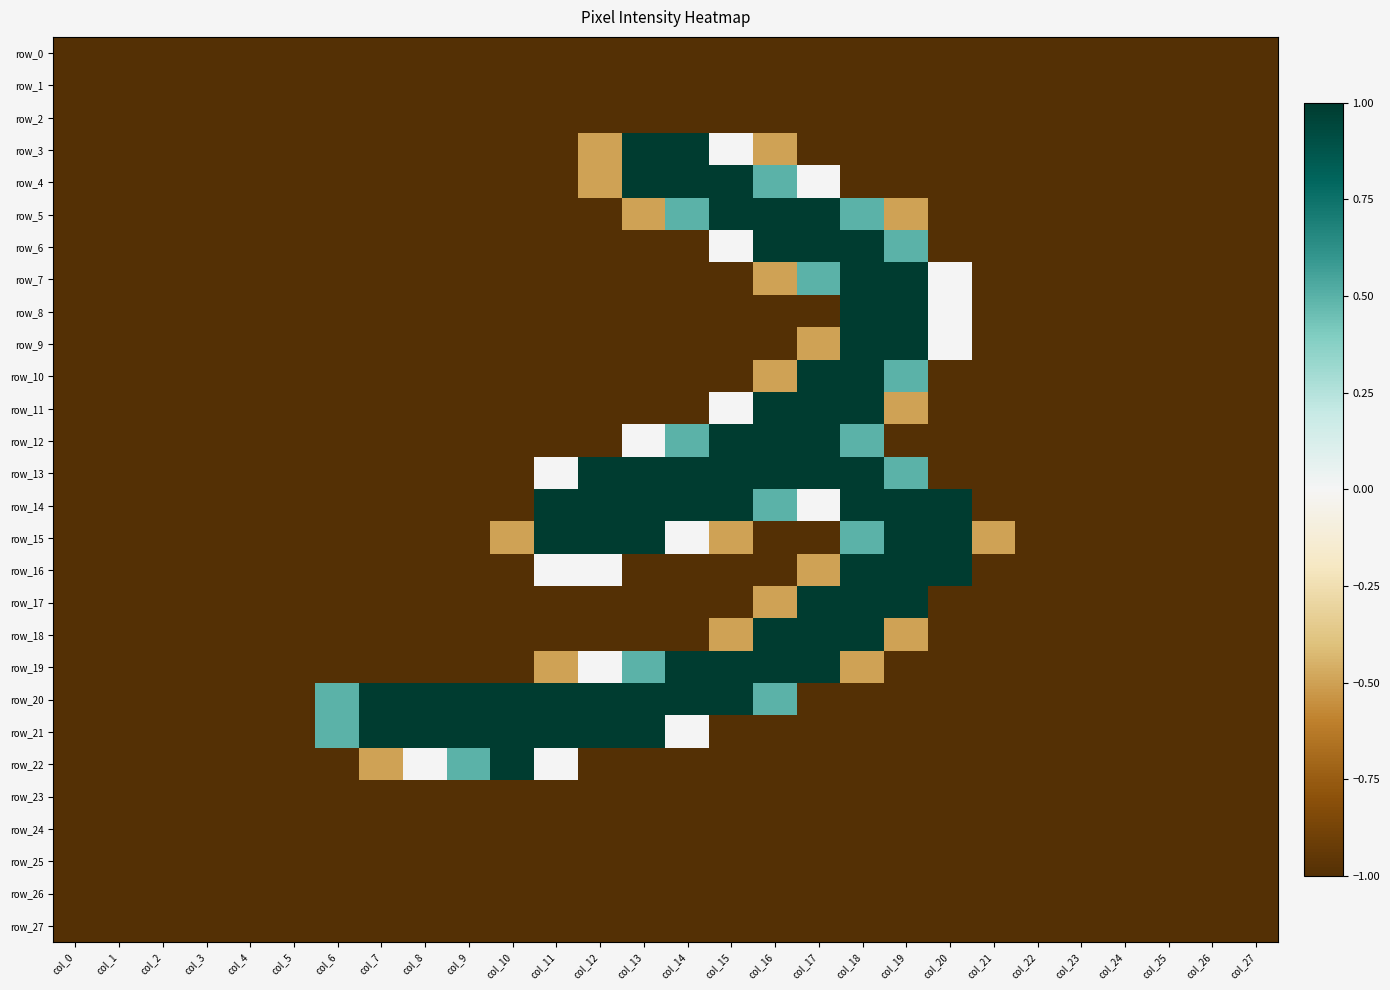

Reading left to right, what are all the values shown in this chart?

row_0: col_0=-1.0	col_1=-1.0	col_2=-1.0	col_3=-1.0	col_4=-1.0	col_5=-1.0	col_6=-1.0	col_7=-1.0	col_8=-1.0	col_9=-1.0	col_10=-1.0	col_11=-1.0	col_12=-1.0	col_13=-1.0	col_14=-1.0	col_15=-1.0	col_16=-1.0	col_17=-1.0	col_18=-1.0	col_19=-1.0	col_20=-1.0	col_21=-1.0	col_22=-1.0	col_23=-1.0	col_24=-1.0	col_25=-1.0	col_26=-1.0	col_27=-1.0
row_1: col_0=-1.0	col_1=-1.0	col_2=-1.0	col_3=-1.0	col_4=-1.0	col_5=-1.0	col_6=-1.0	col_7=-1.0	col_8=-1.0	col_9=-1.0	col_10=-1.0	col_11=-1.0	col_12=-1.0	col_13=-1.0	col_14=-1.0	col_15=-1.0	col_16=-1.0	col_17=-1.0	col_18=-1.0	col_19=-1.0	col_20=-1.0	col_21=-1.0	col_22=-1.0	col_23=-1.0	col_24=-1.0	col_25=-1.0	col_26=-1.0	col_27=-1.0
row_2: col_0=-1.0	col_1=-1.0	col_2=-1.0	col_3=-1.0	col_4=-1.0	col_5=-1.0	col_6=-1.0	col_7=-1.0	col_8=-1.0	col_9=-1.0	col_10=-1.0	col_11=-1.0	col_12=-1.0	col_13=-1.0	col_14=-1.0	col_15=-1.0	col_16=-1.0	col_17=-1.0	col_18=-1.0	col_19=-1.0	col_20=-1.0	col_21=-1.0	col_22=-1.0	col_23=-1.0	col_24=-1.0	col_25=-1.0	col_26=-1.0	col_27=-1.0
row_3: col_0=-1.0	col_1=-1.0	col_2=-1.0	col_3=-1.0	col_4=-1.0	col_5=-1.0	col_6=-1.0	col_7=-1.0	col_8=-1.0	col_9=-1.0	col_10=-1.0	col_11=-1.0	col_12=-0.5	col_13=1.0	col_14=1.0	col_15=0.0	col_16=-0.5	col_17=-1.0	col_18=-1.0	col_19=-1.0	col_20=-1.0	col_21=-1.0	col_22=-1.0	col_23=-1.0	col_24=-1.0	col_25=-1.0	col_26=-1.0	col_27=-1.0
row_4: col_0=-1.0	col_1=-1.0	col_2=-1.0	col_3=-1.0	col_4=-1.0	col_5=-1.0	col_6=-1.0	col_7=-1.0	col_8=-1.0	col_9=-1.0	col_10=-1.0	col_11=-1.0	col_12=-0.5	col_13=1.0	col_14=1.0	col_15=1.0	col_16=0.5	col_17=0.0	col_18=-1.0	col_19=-1.0	col_20=-1.0	col_21=-1.0	col_22=-1.0	col_23=-1.0	col_24=-1.0	col_25=-1.0	col_26=-1.0	col_27=-1.0
row_5: col_0=-1.0	col_1=-1.0	col_2=-1.0	col_3=-1.0	col_4=-1.0	col_5=-1.0	col_6=-1.0	col_7=-1.0	col_8=-1.0	col_9=-1.0	col_10=-1.0	col_11=-1.0	col_12=-1.0	col_13=-0.5	col_14=0.5	col_15=1.0	col_16=1.0	col_17=1.0	col_18=0.5	col_19=-0.5	col_20=-1.0	col_21=-1.0	col_22=-1.0	col_23=-1.0	col_24=-1.0	col_25=-1.0	col_26=-1.0	col_27=-1.0
row_6: col_0=-1.0	col_1=-1.0	col_2=-1.0	col_3=-1.0	col_4=-1.0	col_5=-1.0	col_6=-1.0	col_7=-1.0	col_8=-1.0	col_9=-1.0	col_10=-1.0	col_11=-1.0	col_12=-1.0	col_13=-1.0	col_14=-1.0	col_15=0.0	col_16=1.0	col_17=1.0	col_18=1.0	col_19=0.5	col_20=-1.0	col_21=-1.0	col_22=-1.0	col_23=-1.0	col_24=-1.0	col_25=-1.0	col_26=-1.0	col_27=-1.0
row_7: col_0=-1.0	col_1=-1.0	col_2=-1.0	col_3=-1.0	col_4=-1.0	col_5=-1.0	col_6=-1.0	col_7=-1.0	col_8=-1.0	col_9=-1.0	col_10=-1.0	col_11=-1.0	col_12=-1.0	col_13=-1.0	col_14=-1.0	col_15=-1.0	col_16=-0.5	col_17=0.5	col_18=1.0	col_19=1.0	col_20=0.0	col_21=-1.0	col_22=-1.0	col_23=-1.0	col_24=-1.0	col_25=-1.0	col_26=-1.0	col_27=-1.0
row_8: col_0=-1.0	col_1=-1.0	col_2=-1.0	col_3=-1.0	col_4=-1.0	col_5=-1.0	col_6=-1.0	col_7=-1.0	col_8=-1.0	col_9=-1.0	col_10=-1.0	col_11=-1.0	col_12=-1.0	col_13=-1.0	col_14=-1.0	col_15=-1.0	col_16=-1.0	col_17=-1.0	col_18=1.0	col_19=1.0	col_20=0.0	col_21=-1.0	col_22=-1.0	col_23=-1.0	col_24=-1.0	col_25=-1.0	col_26=-1.0	col_27=-1.0
row_9: col_0=-1.0	col_1=-1.0	col_2=-1.0	col_3=-1.0	col_4=-1.0	col_5=-1.0	col_6=-1.0	col_7=-1.0	col_8=-1.0	col_9=-1.0	col_10=-1.0	col_11=-1.0	col_12=-1.0	col_13=-1.0	col_14=-1.0	col_15=-1.0	col_16=-1.0	col_17=-0.5	col_18=1.0	col_19=1.0	col_20=0.0	col_21=-1.0	col_22=-1.0	col_23=-1.0	col_24=-1.0	col_25=-1.0	col_26=-1.0	col_27=-1.0
row_10: col_0=-1.0	col_1=-1.0	col_2=-1.0	col_3=-1.0	col_4=-1.0	col_5=-1.0	col_6=-1.0	col_7=-1.0	col_8=-1.0	col_9=-1.0	col_10=-1.0	col_11=-1.0	col_12=-1.0	col_13=-1.0	col_14=-1.0	col_15=-1.0	col_16=-0.5	col_17=1.0	col_18=1.0	col_19=0.5	col_20=-1.0	col_21=-1.0	col_22=-1.0	col_23=-1.0	col_24=-1.0	col_25=-1.0	col_26=-1.0	col_27=-1.0
row_11: col_0=-1.0	col_1=-1.0	col_2=-1.0	col_3=-1.0	col_4=-1.0	col_5=-1.0	col_6=-1.0	col_7=-1.0	col_8=-1.0	col_9=-1.0	col_10=-1.0	col_11=-1.0	col_12=-1.0	col_13=-1.0	col_14=-1.0	col_15=0.0	col_16=1.0	col_17=1.0	col_18=1.0	col_19=-0.5	col_20=-1.0	col_21=-1.0	col_22=-1.0	col_23=-1.0	col_24=-1.0	col_25=-1.0	col_26=-1.0	col_27=-1.0
row_12: col_0=-1.0	col_1=-1.0	col_2=-1.0	col_3=-1.0	col_4=-1.0	col_5=-1.0	col_6=-1.0	col_7=-1.0	col_8=-1.0	col_9=-1.0	col_10=-1.0	col_11=-1.0	col_12=-1.0	col_13=0.0	col_14=0.5	col_15=1.0	col_16=1.0	col_17=1.0	col_18=0.5	col_19=-1.0	col_20=-1.0	col_21=-1.0	col_22=-1.0	col_23=-1.0	col_24=-1.0	col_25=-1.0	col_26=-1.0	col_27=-1.0
row_13: col_0=-1.0	col_1=-1.0	col_2=-1.0	col_3=-1.0	col_4=-1.0	col_5=-1.0	col_6=-1.0	col_7=-1.0	col_8=-1.0	col_9=-1.0	col_10=-1.0	col_11=0.0	col_12=1.0	col_13=1.0	col_14=1.0	col_15=1.0	col_16=1.0	col_17=1.0	col_18=1.0	col_19=0.5	col_20=-1.0	col_21=-1.0	col_22=-1.0	col_23=-1.0	col_24=-1.0	col_25=-1.0	col_26=-1.0	col_27=-1.0
row_14: col_0=-1.0	col_1=-1.0	col_2=-1.0	col_3=-1.0	col_4=-1.0	col_5=-1.0	col_6=-1.0	col_7=-1.0	col_8=-1.0	col_9=-1.0	col_10=-1.0	col_11=1.0	col_12=1.0	col_13=1.0	col_14=1.0	col_15=1.0	col_16=0.5	col_17=0.0	col_18=1.0	col_19=1.0	col_20=1.0	col_21=-1.0	col_22=-1.0	col_23=-1.0	col_24=-1.0	col_25=-1.0	col_26=-1.0	col_27=-1.0
row_15: col_0=-1.0	col_1=-1.0	col_2=-1.0	col_3=-1.0	col_4=-1.0	col_5=-1.0	col_6=-1.0	col_7=-1.0	col_8=-1.0	col_9=-1.0	col_10=-0.5	col_11=1.0	col_12=1.0	col_13=1.0	col_14=0.0	col_15=-0.5	col_16=-1.0	col_17=-1.0	col_18=0.5	col_19=1.0	col_20=1.0	col_21=-0.5	col_22=-1.0	col_23=-1.0	col_24=-1.0	col_25=-1.0	col_26=-1.0	col_27=-1.0
row_16: col_0=-1.0	col_1=-1.0	col_2=-1.0	col_3=-1.0	col_4=-1.0	col_5=-1.0	col_6=-1.0	col_7=-1.0	col_8=-1.0	col_9=-1.0	col_10=-1.0	col_11=0.0	col_12=0.0	col_13=-1.0	col_14=-1.0	col_15=-1.0	col_16=-1.0	col_17=-0.5	col_18=1.0	col_19=1.0	col_20=1.0	col_21=-1.0	col_22=-1.0	col_23=-1.0	col_24=-1.0	col_25=-1.0	col_26=-1.0	col_27=-1.0
row_17: col_0=-1.0	col_1=-1.0	col_2=-1.0	col_3=-1.0	col_4=-1.0	col_5=-1.0	col_6=-1.0	col_7=-1.0	col_8=-1.0	col_9=-1.0	col_10=-1.0	col_11=-1.0	col_12=-1.0	col_13=-1.0	col_14=-1.0	col_15=-1.0	col_16=-0.5	col_17=1.0	col_18=1.0	col_19=1.0	col_20=-1.0	col_21=-1.0	col_22=-1.0	col_23=-1.0	col_24=-1.0	col_25=-1.0	col_26=-1.0	col_27=-1.0
row_18: col_0=-1.0	col_1=-1.0	col_2=-1.0	col_3=-1.0	col_4=-1.0	col_5=-1.0	col_6=-1.0	col_7=-1.0	col_8=-1.0	col_9=-1.0	col_10=-1.0	col_11=-1.0	col_12=-1.0	col_13=-1.0	col_14=-1.0	col_15=-0.5	col_16=1.0	col_17=1.0	col_18=1.0	col_19=-0.5	col_20=-1.0	col_21=-1.0	col_22=-1.0	col_23=-1.0	col_24=-1.0	col_25=-1.0	col_26=-1.0	col_27=-1.0
row_19: col_0=-1.0	col_1=-1.0	col_2=-1.0	col_3=-1.0	col_4=-1.0	col_5=-1.0	col_6=-1.0	col_7=-1.0	col_8=-1.0	col_9=-1.0	col_10=-1.0	col_11=-0.5	col_12=0.0	col_13=0.5	col_14=1.0	col_15=1.0	col_16=1.0	col_17=1.0	col_18=-0.5	col_19=-1.0	col_20=-1.0	col_21=-1.0	col_22=-1.0	col_23=-1.0	col_24=-1.0	col_25=-1.0	col_26=-1.0	col_27=-1.0
row_20: col_0=-1.0	col_1=-1.0	col_2=-1.0	col_3=-1.0	col_4=-1.0	col_5=-1.0	col_6=0.5	col_7=1.0	col_8=1.0	col_9=1.0	col_10=1.0	col_11=1.0	col_12=1.0	col_13=1.0	col_14=1.0	col_15=1.0	col_16=0.5	col_17=-1.0	col_18=-1.0	col_19=-1.0	col_20=-1.0	col_21=-1.0	col_22=-1.0	col_23=-1.0	col_24=-1.0	col_25=-1.0	col_26=-1.0	col_27=-1.0
row_21: col_0=-1.0	col_1=-1.0	col_2=-1.0	col_3=-1.0	col_4=-1.0	col_5=-1.0	col_6=0.5	col_7=1.0	col_8=1.0	col_9=1.0	col_10=1.0	col_11=1.0	col_12=1.0	col_13=1.0	col_14=0.0	col_15=-1.0	col_16=-1.0	col_17=-1.0	col_18=-1.0	col_19=-1.0	col_20=-1.0	col_21=-1.0	col_22=-1.0	col_23=-1.0	col_24=-1.0	col_25=-1.0	col_26=-1.0	col_27=-1.0
row_22: col_0=-1.0	col_1=-1.0	col_2=-1.0	col_3=-1.0	col_4=-1.0	col_5=-1.0	col_6=-1.0	col_7=-0.5	col_8=0.0	col_9=0.5	col_10=1.0	col_11=0.0	col_12=-1.0	col_13=-1.0	col_14=-1.0	col_15=-1.0	col_16=-1.0	col_17=-1.0	col_18=-1.0	col_19=-1.0	col_20=-1.0	col_21=-1.0	col_22=-1.0	col_23=-1.0	col_24=-1.0	col_25=-1.0	col_26=-1.0	col_27=-1.0
row_23: col_0=-1.0	col_1=-1.0	col_2=-1.0	col_3=-1.0	col_4=-1.0	col_5=-1.0	col_6=-1.0	col_7=-1.0	col_8=-1.0	col_9=-1.0	col_10=-1.0	col_11=-1.0	col_12=-1.0	col_13=-1.0	col_14=-1.0	col_15=-1.0	col_16=-1.0	col_17=-1.0	col_18=-1.0	col_19=-1.0	col_20=-1.0	col_21=-1.0	col_22=-1.0	col_23=-1.0	col_24=-1.0	col_25=-1.0	col_26=-1.0	col_27=-1.0
row_24: col_0=-1.0	col_1=-1.0	col_2=-1.0	col_3=-1.0	col_4=-1.0	col_5=-1.0	col_6=-1.0	col_7=-1.0	col_8=-1.0	col_9=-1.0	col_10=-1.0	col_11=-1.0	col_12=-1.0	col_13=-1.0	col_14=-1.0	col_15=-1.0	col_16=-1.0	col_17=-1.0	col_18=-1.0	col_19=-1.0	col_20=-1.0	col_21=-1.0	col_22=-1.0	col_23=-1.0	col_24=-1.0	col_25=-1.0	col_26=-1.0	col_27=-1.0
row_25: col_0=-1.0	col_1=-1.0	col_2=-1.0	col_3=-1.0	col_4=-1.0	col_5=-1.0	col_6=-1.0	col_7=-1.0	col_8=-1.0	col_9=-1.0	col_10=-1.0	col_11=-1.0	col_12=-1.0	col_13=-1.0	col_14=-1.0	col_15=-1.0	col_16=-1.0	col_17=-1.0	col_18=-1.0	col_19=-1.0	col_20=-1.0	col_21=-1.0	col_22=-1.0	col_23=-1.0	col_24=-1.0	col_25=-1.0	col_26=-1.0	col_27=-1.0
row_26: col_0=-1.0	col_1=-1.0	col_2=-1.0	col_3=-1.0	col_4=-1.0	col_5=-1.0	col_6=-1.0	col_7=-1.0	col_8=-1.0	col_9=-1.0	col_10=-1.0	col_11=-1.0	col_12=-1.0	col_13=-1.0	col_14=-1.0	col_15=-1.0	col_16=-1.0	col_17=-1.0	col_18=-1.0	col_19=-1.0	col_20=-1.0	col_21=-1.0	col_22=-1.0	col_23=-1.0	col_24=-1.0	col_25=-1.0	col_26=-1.0	col_27=-1.0
row_27: col_0=-1.0	col_1=-1.0	col_2=-1.0	col_3=-1.0	col_4=-1.0	col_5=-1.0	col_6=-1.0	col_7=-1.0	col_8=-1.0	col_9=-1.0	col_10=-1.0	col_11=-1.0	col_12=-1.0	col_13=-1.0	col_14=-1.0	col_15=-1.0	col_16=-1.0	col_17=-1.0	col_18=-1.0	col_19=-1.0	col_20=-1.0	col_21=-1.0	col_22=-1.0	col_23=-1.0	col_24=-1.0	col_25=-1.0	col_26=-1.0	col_27=-1.0